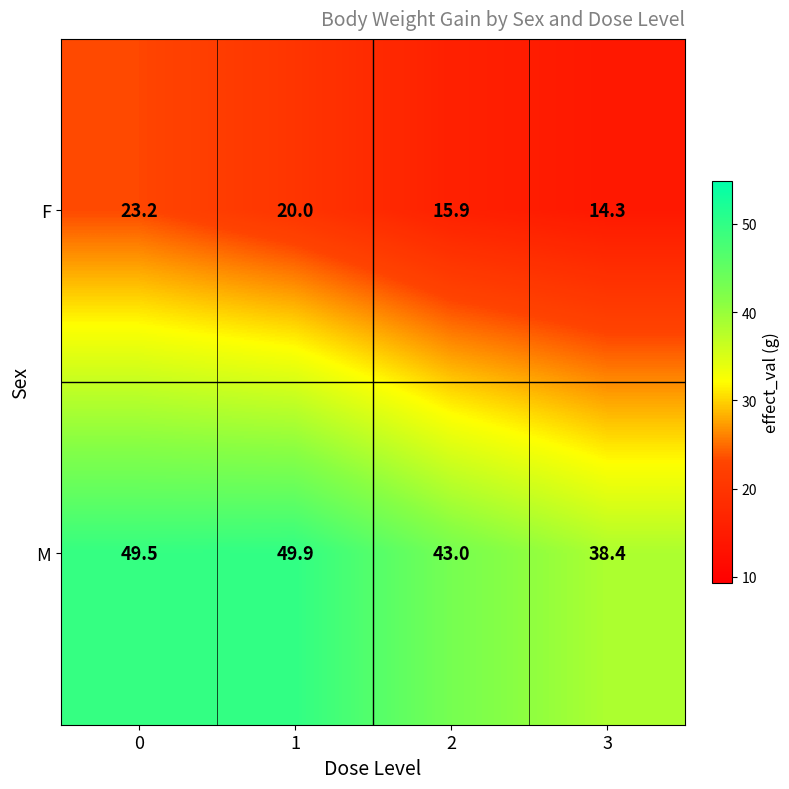

What value does the M series have at 1?

49.9